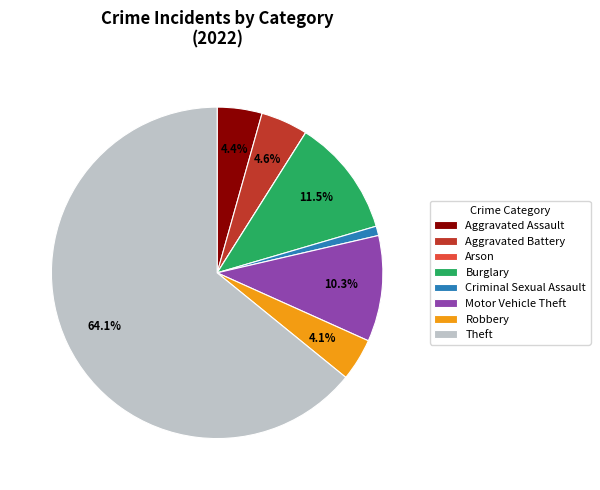

Which slice is the largest?

Theft